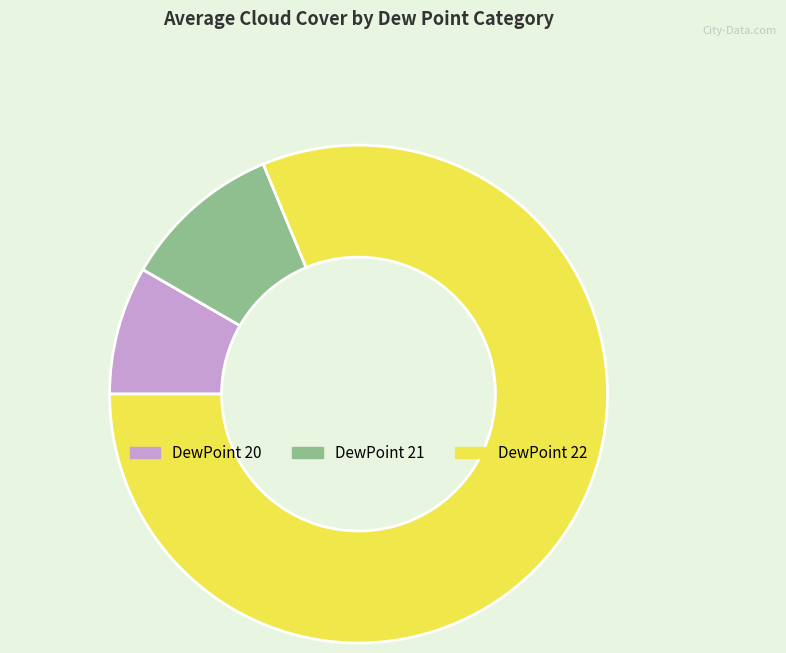

Does any single category account for the majority?

Yes